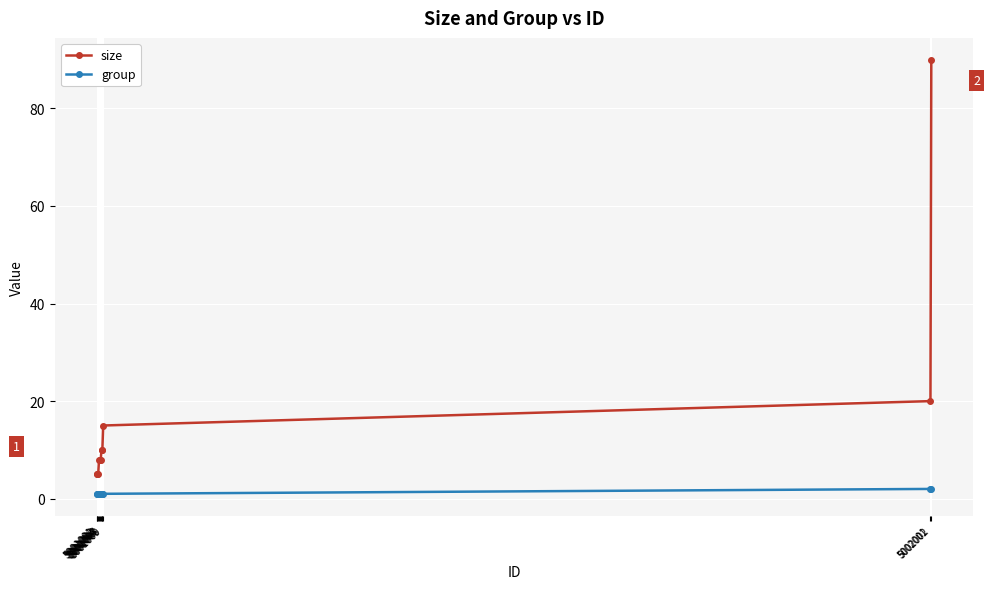

Reading right to left, what are all the values shown in this chart?

size: 5002002=90	5002001=20	5001009=15	5001008=10	5001007=10	5001006=8	5001005=8	5001004=8	5001003=5	5001002=5	5001001=5
group: 5002002=2	5002001=2	5001009=1	5001008=1	5001007=1	5001006=1	5001005=1	5001004=1	5001003=1	5001002=1	5001001=1